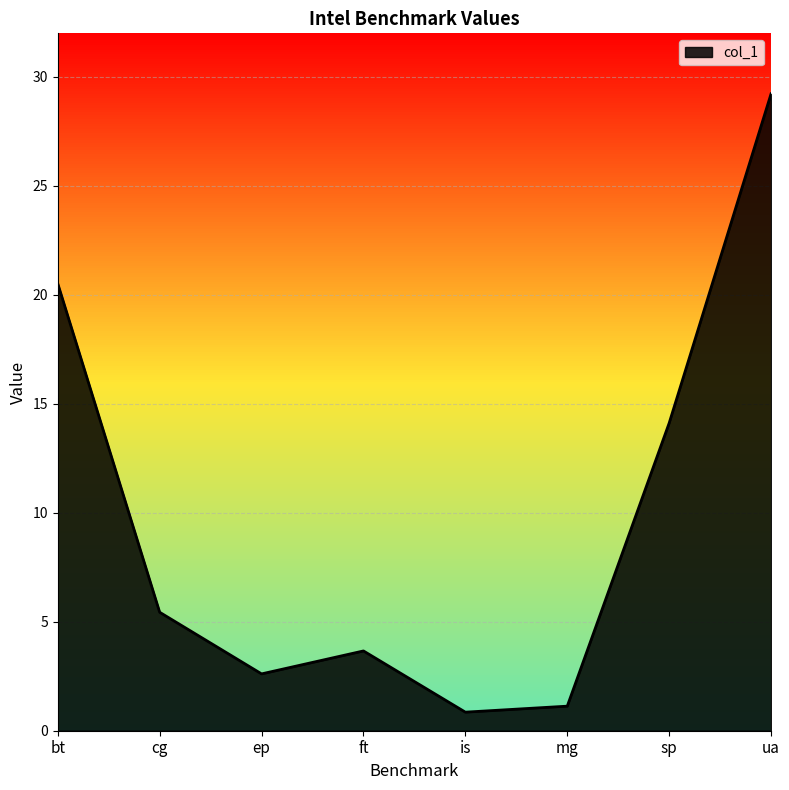

At which category does the chart reach its peak across all series?

ua